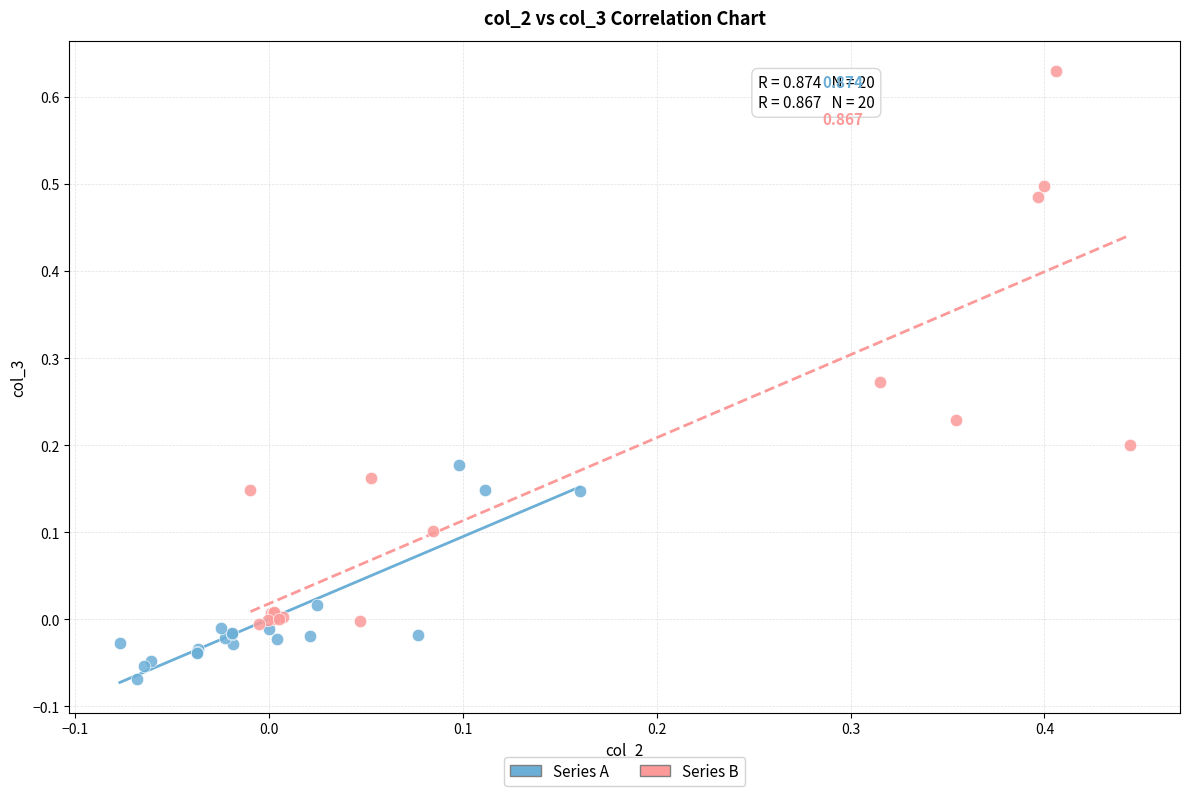

Which series reaches the maximum Y coordinate?

Series B